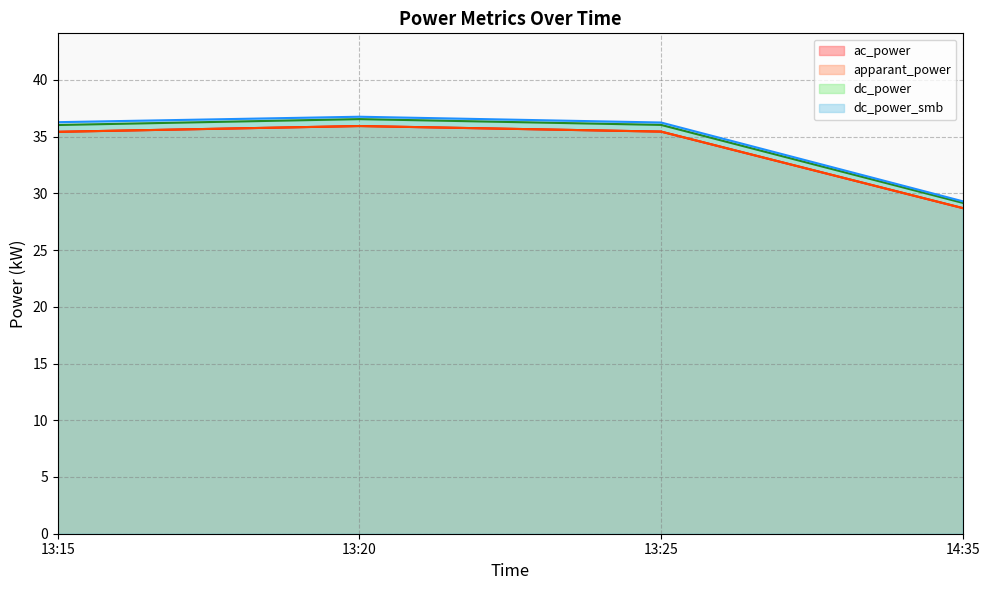

Which series has the largest total across all categories?

dc_power_smb